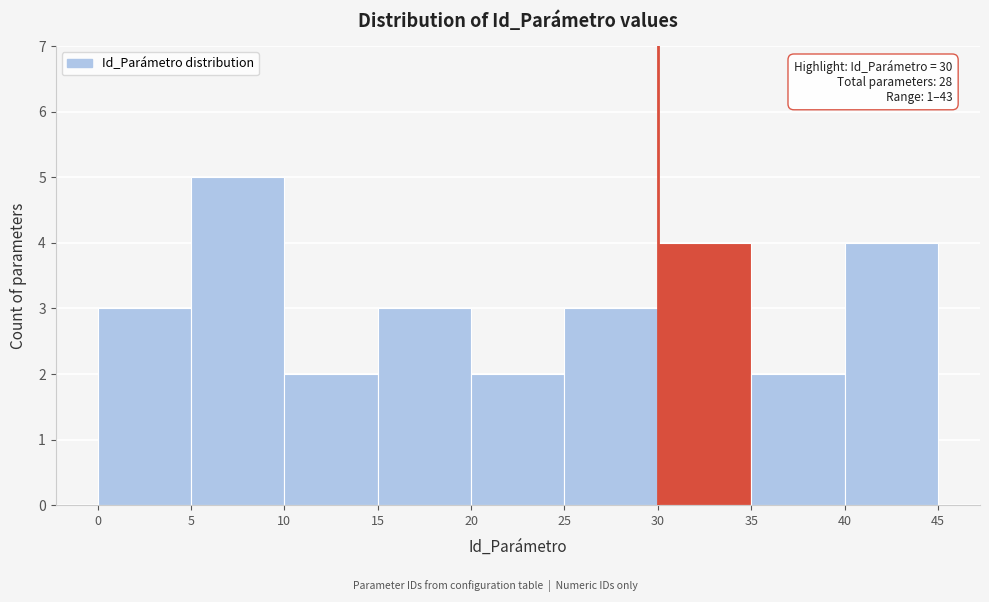

Which range on the x-axis has the tallest bar?

5 to 10